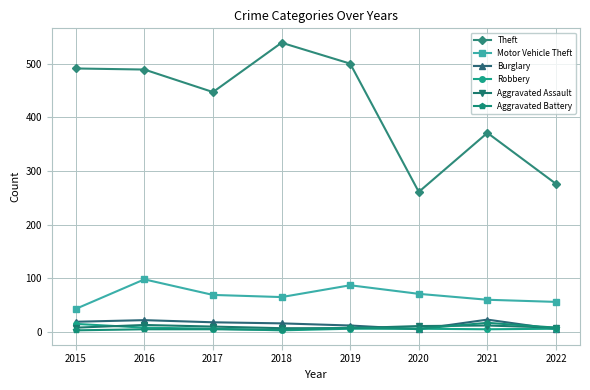

Where is the first local maximum for Motor Vehicle Theft?

2016